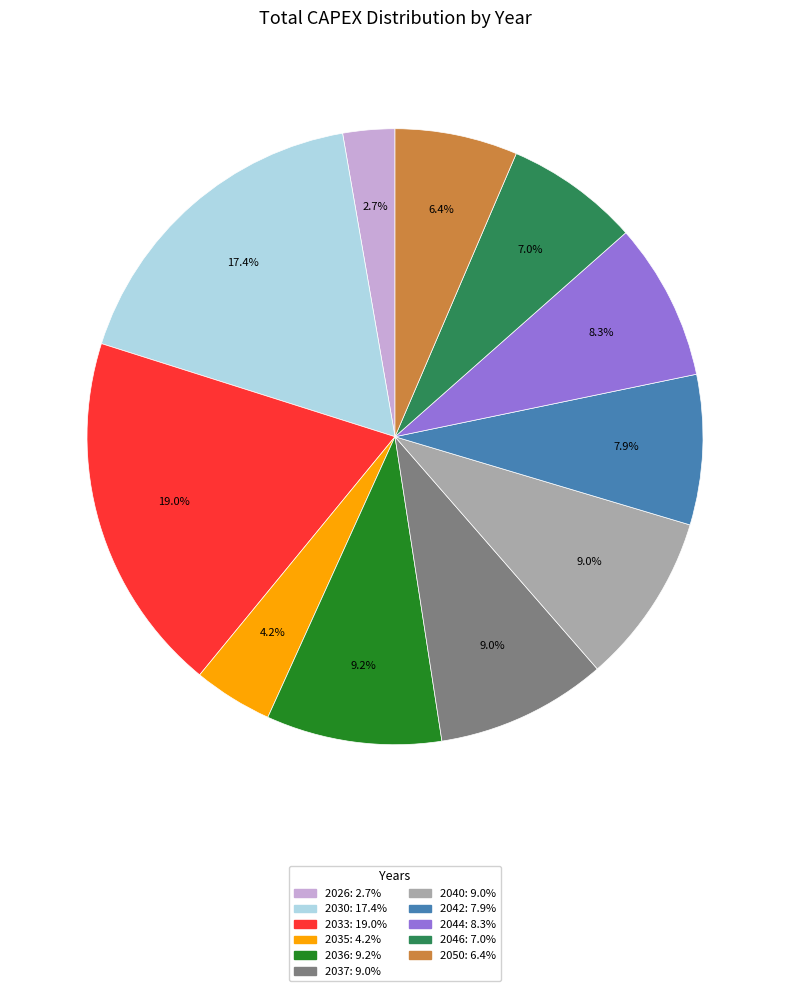

Does any single category account for the majority?

No